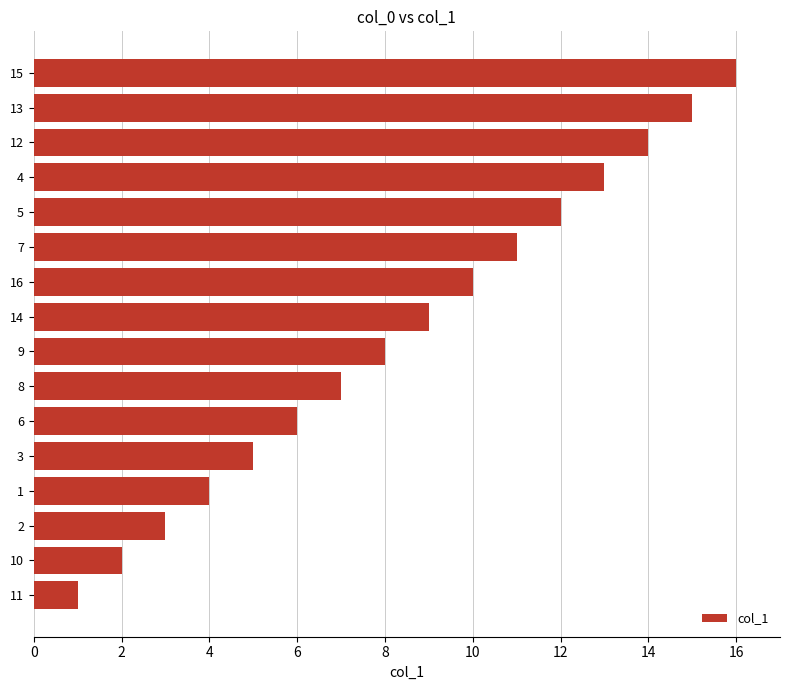

At which label is the value closest to 8?

9